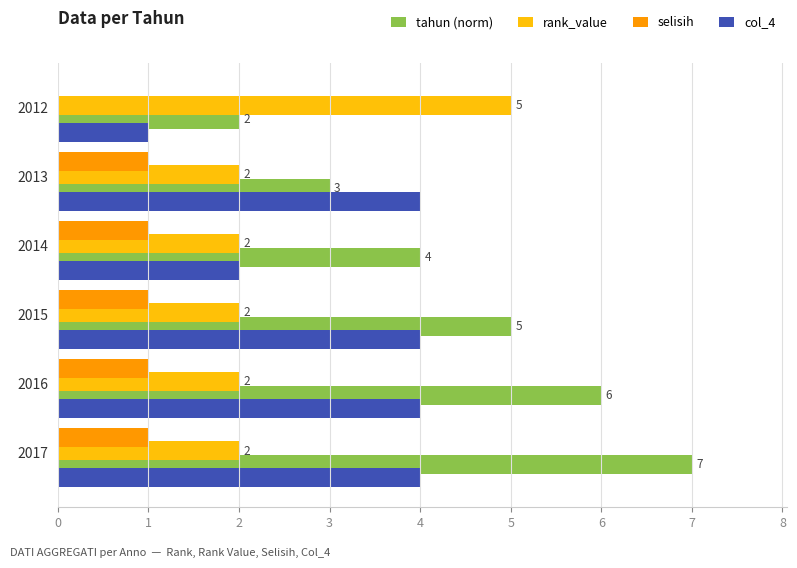

What is the total value across all series at 2017?

14